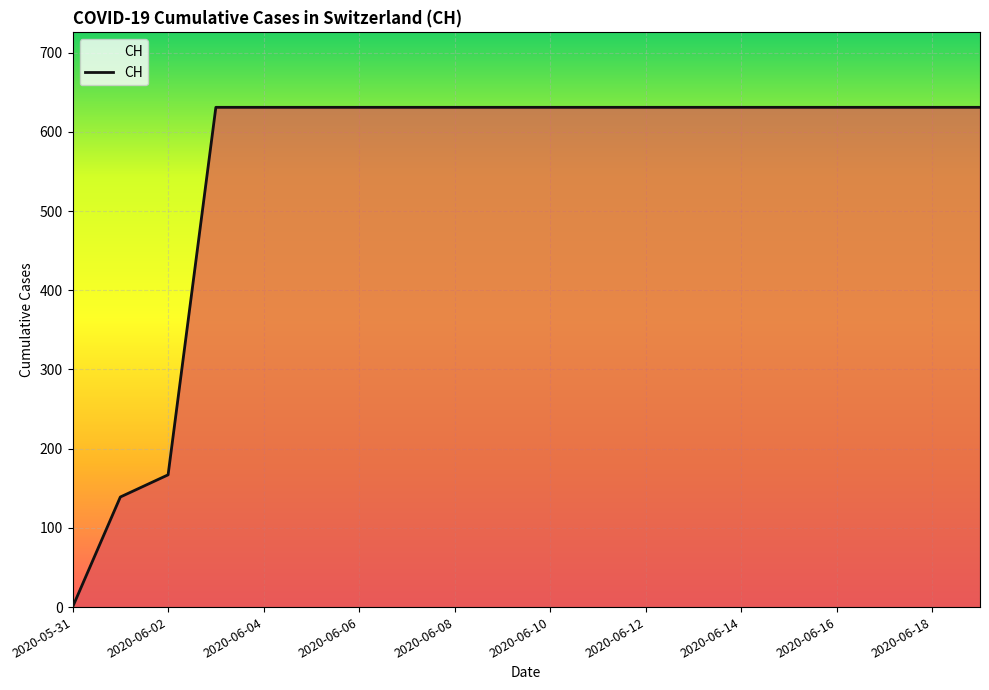

How many lines are shown in the chart?

1